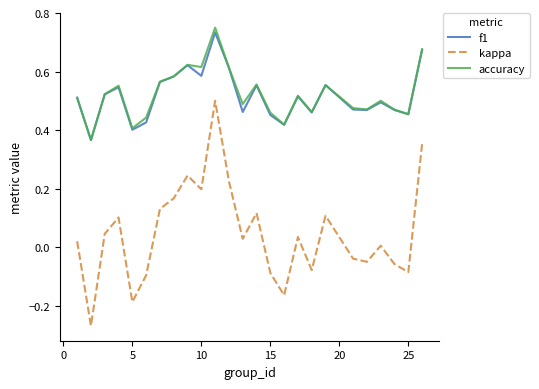

How many values in kappa are below zero?

10